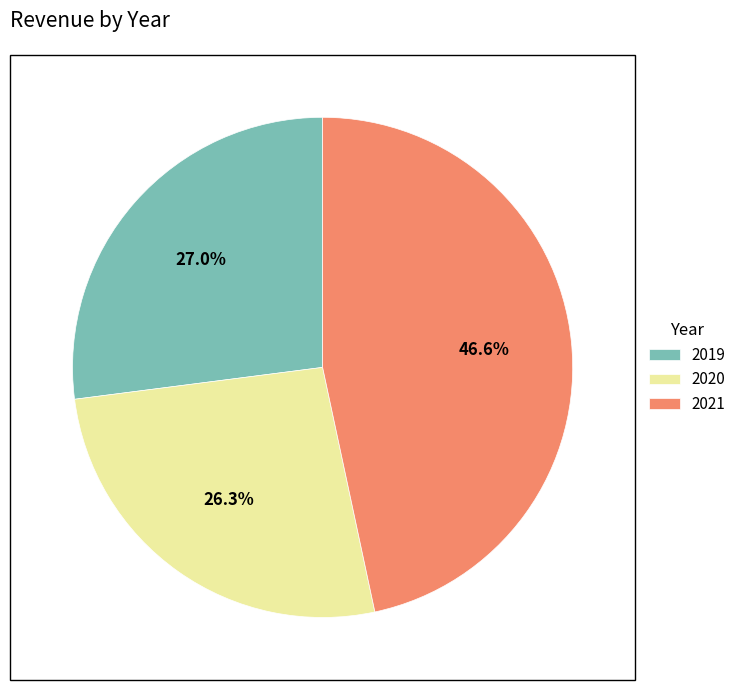

What is the ratio of the value at 2019 to the value at 2020?

1.0